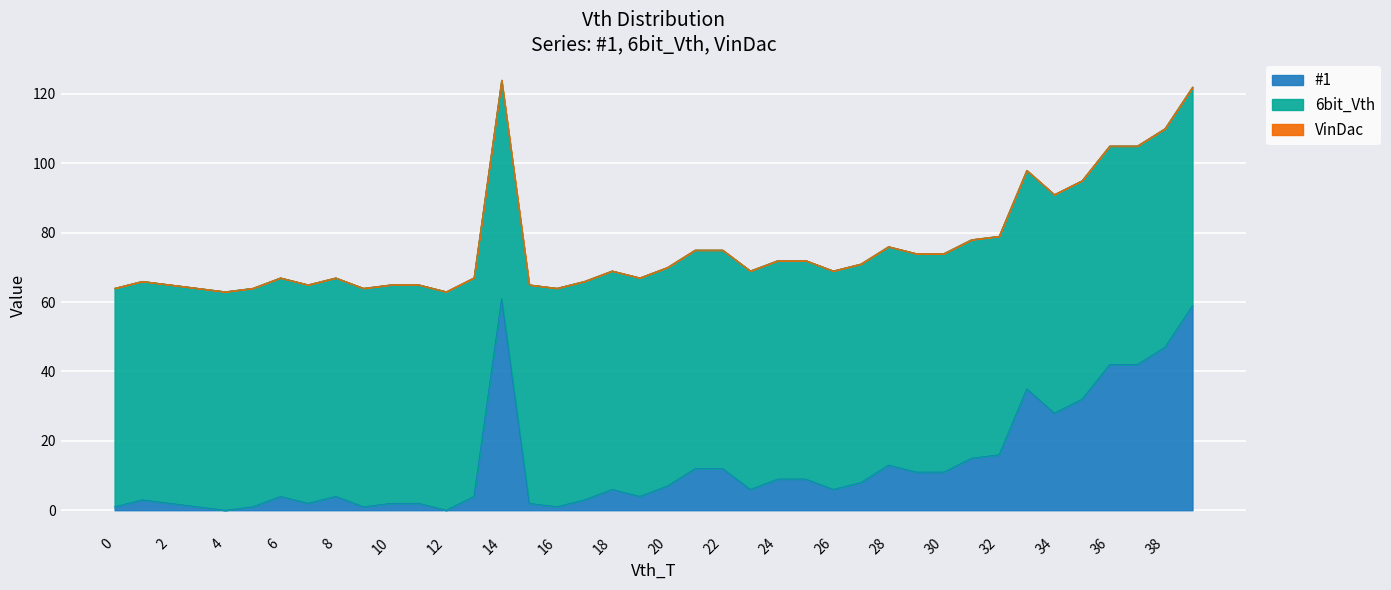

What is the average value of the 6bit_Vth series?

63